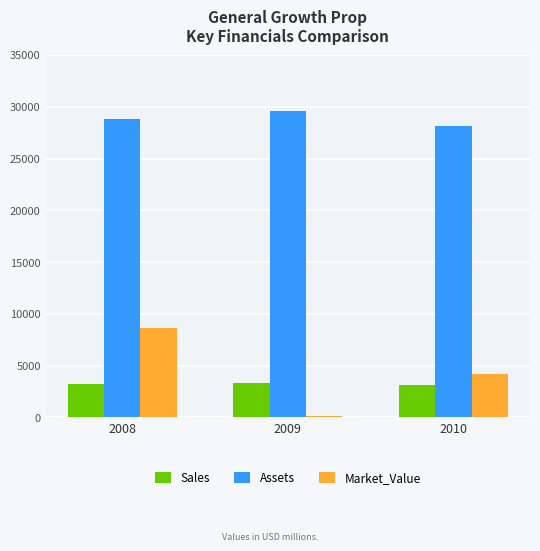

Which series has the largest range (max minus min)?

Market_Value